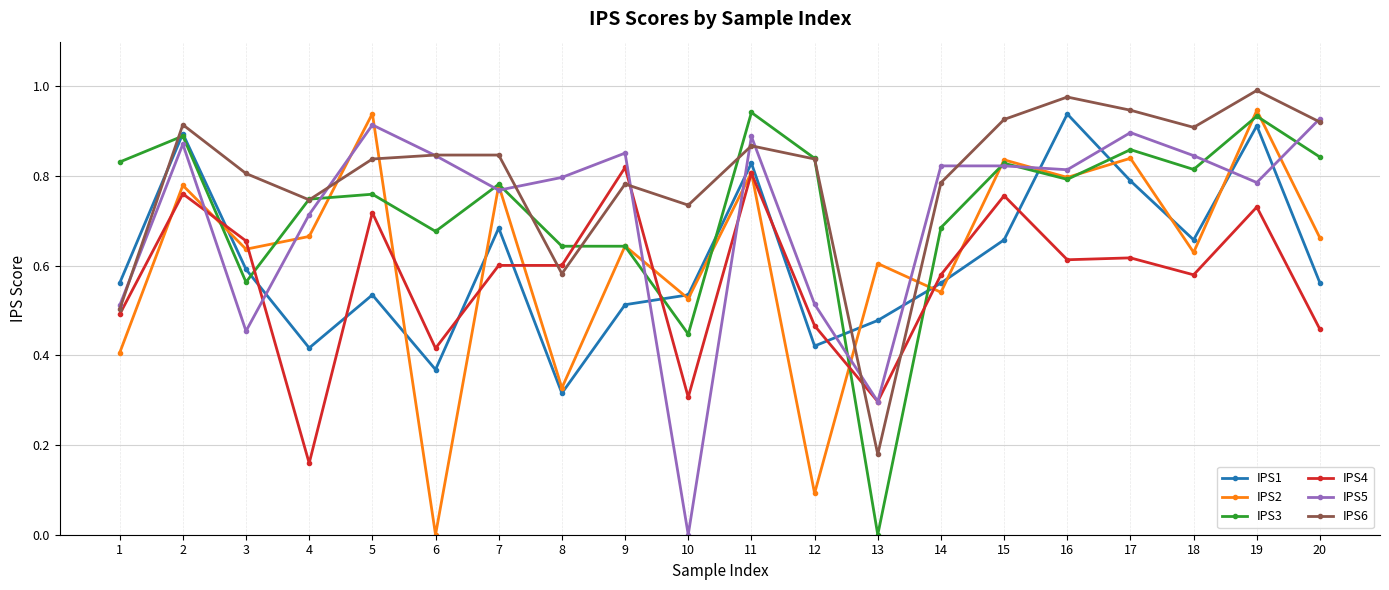

Which series ends up on top after the final intersection of IPS6 and IPS4?

IPS6